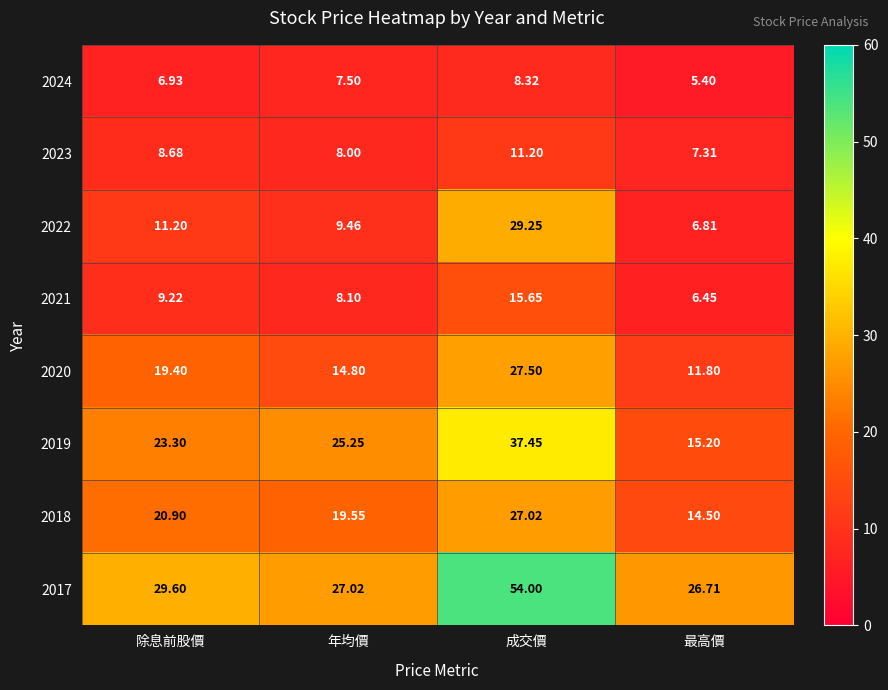

How many series are shown in this chart?

8